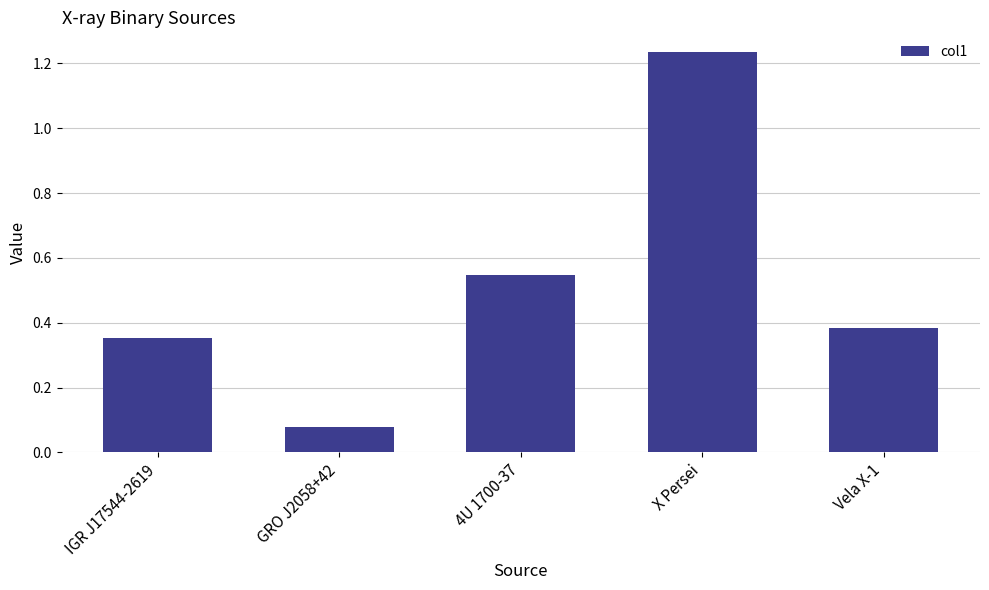

What is the label of the 1st bar from the left?

IGR J17544-2619